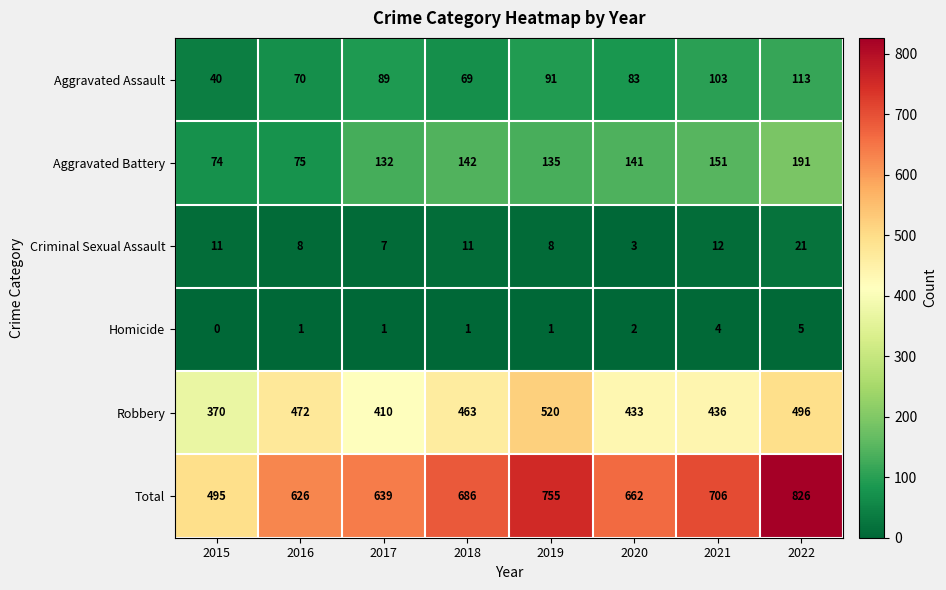

List the series in order of their peak value, highest first.

Total, Robbery, Aggravated Battery, Aggravated Assault, Criminal Sexual Assault, Homicide